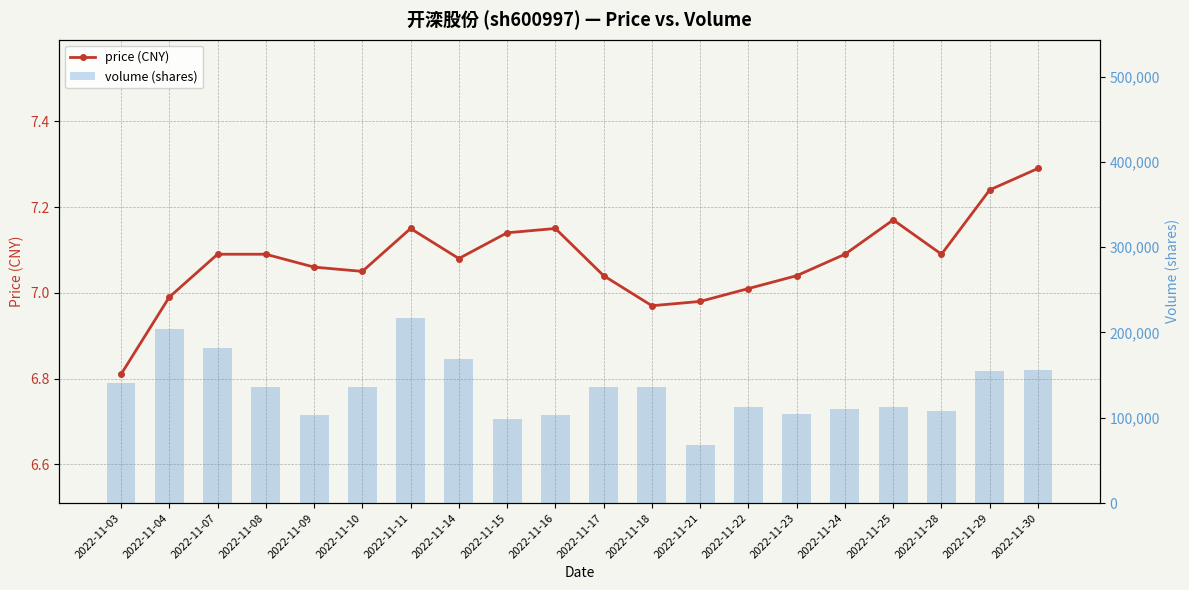

Does the chart contain stacked bars?

No